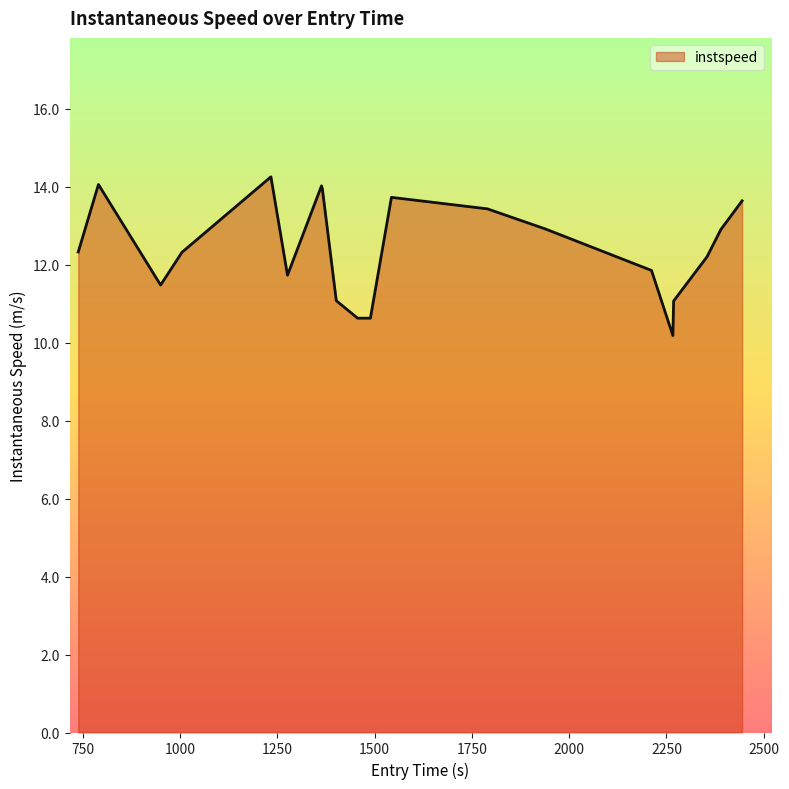

What is the minimum value shown in the chart?

10.2